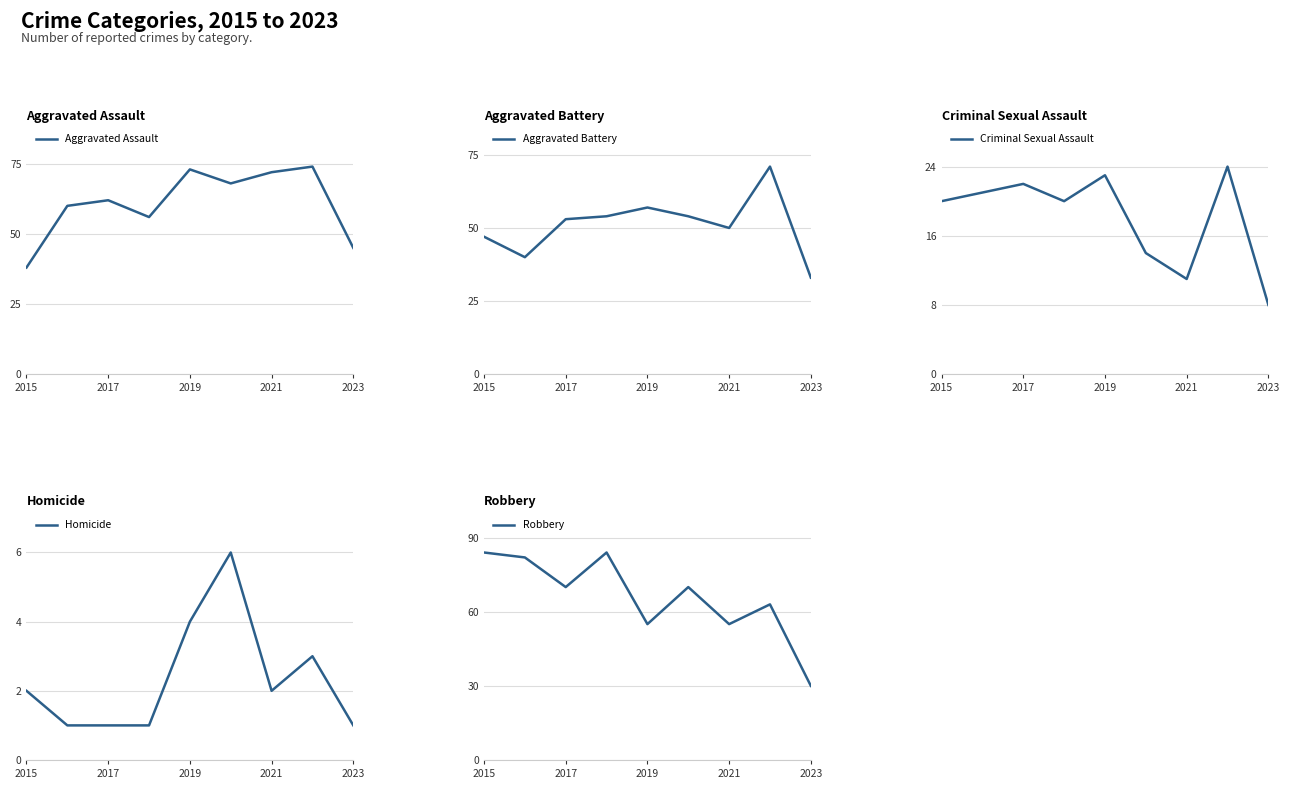

What is the maximum value for Homicide?

6